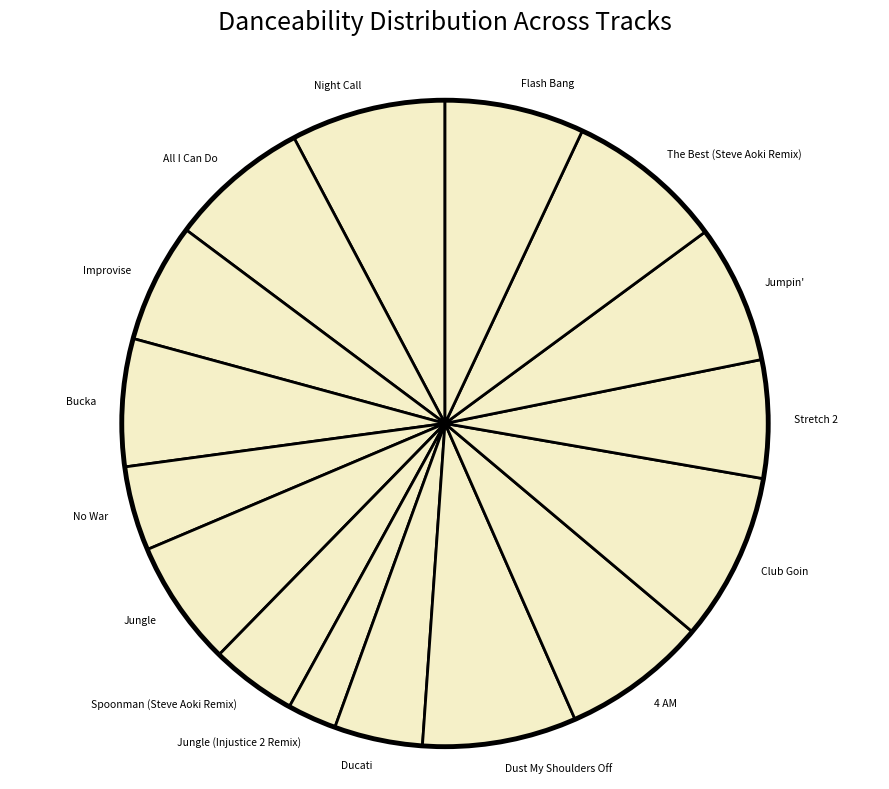

What is the smallest slice in the pie chart?

Jungle (Injustice 2 Remix)